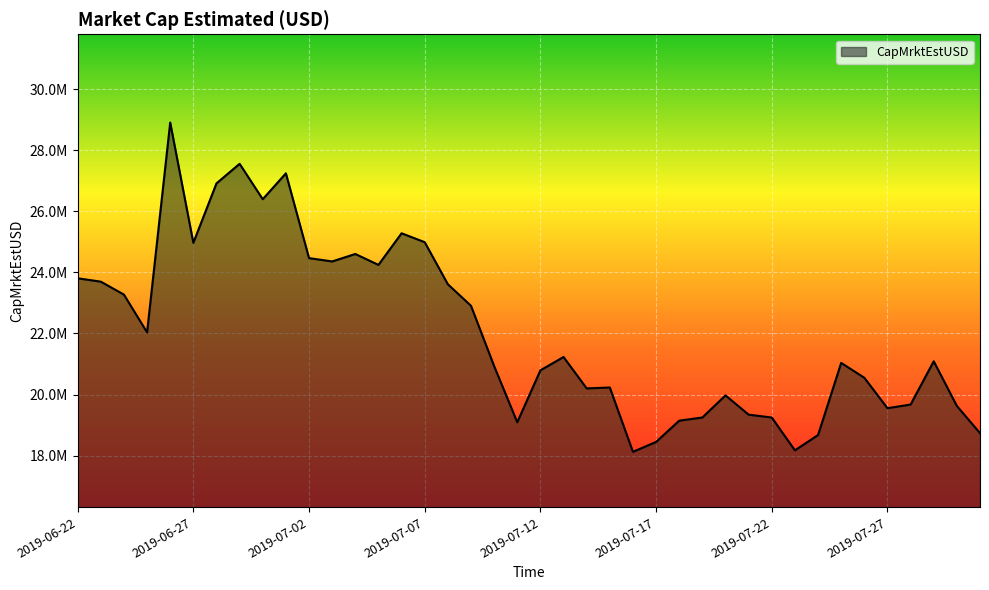

True or false: there are more than 1 points higher than both neighbors.

True